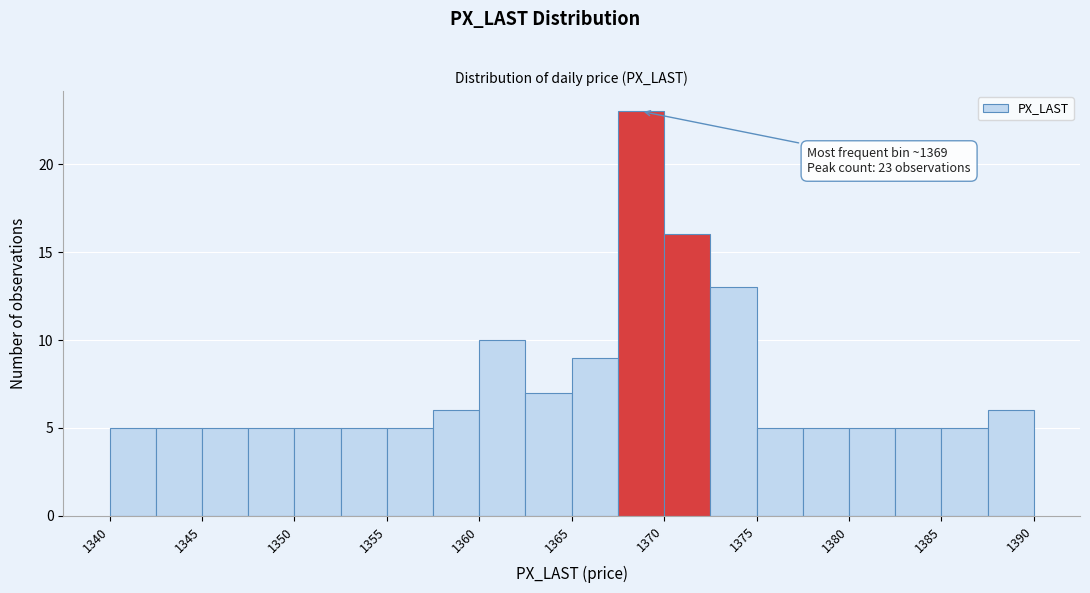

Over which range of the x-axis is the bar tallest?

1367.5 to 1370.0